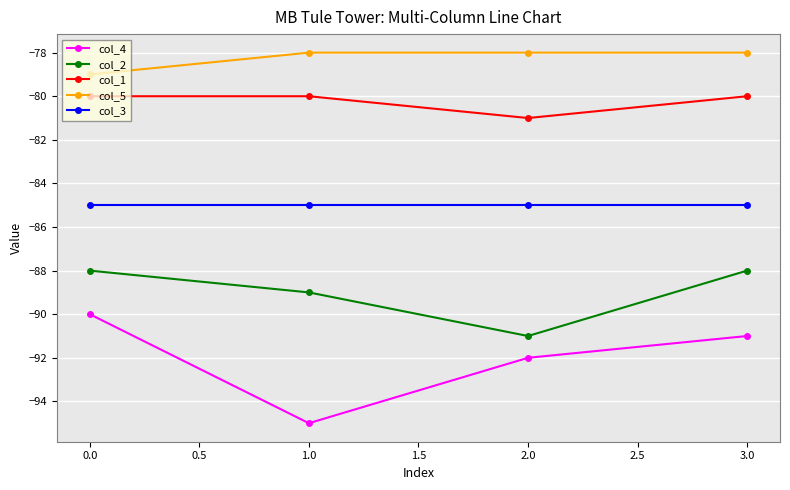

What is the average value of the col_1 series?

-80